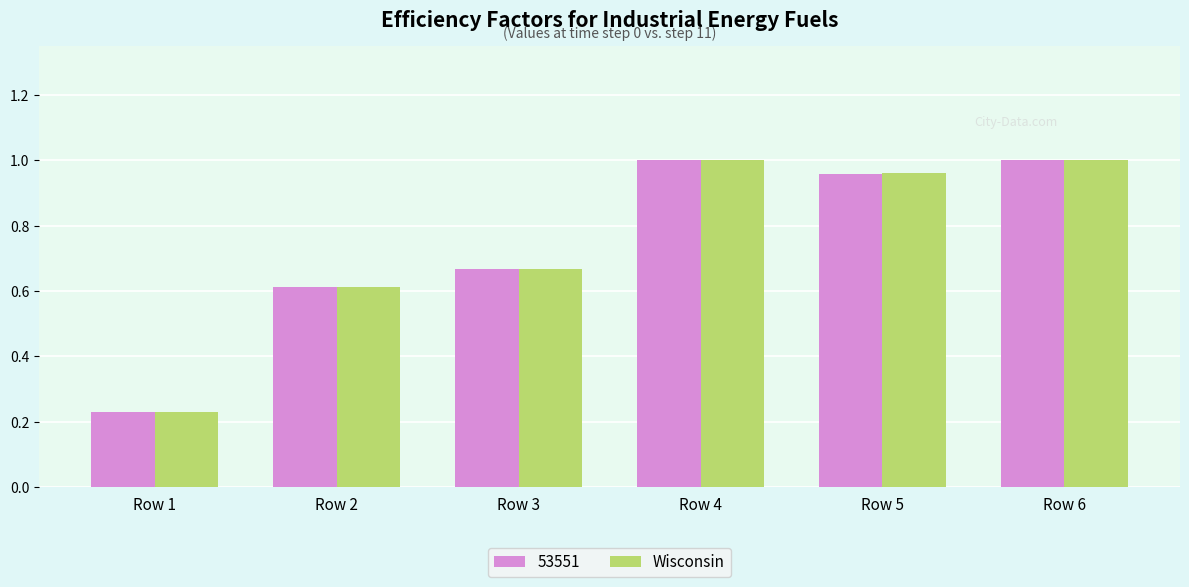

Are the bars grouped side by side (vs. stacked)?

Yes